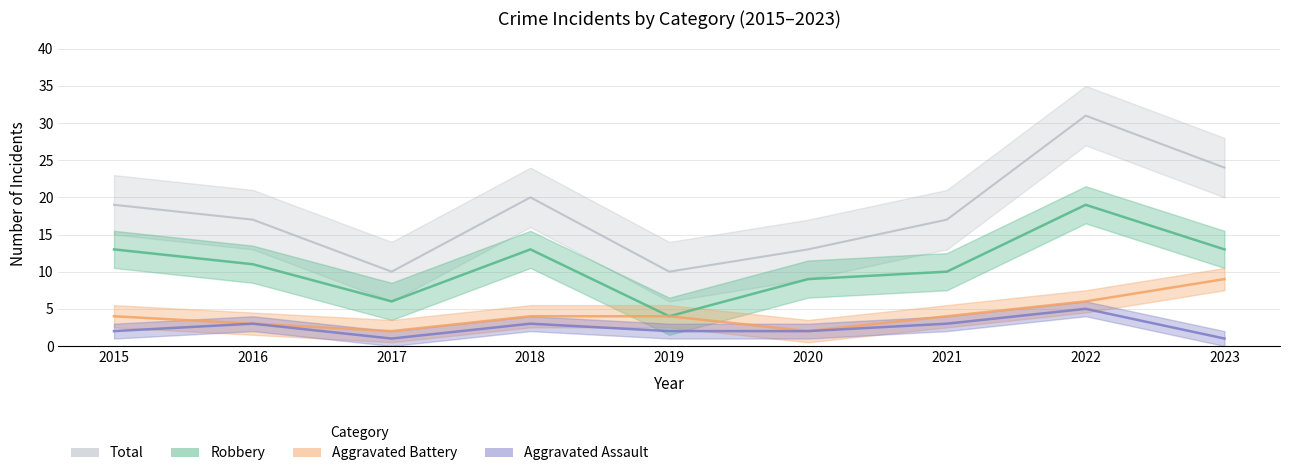

How many values in the Aggravated Assault series exceed 2?

4